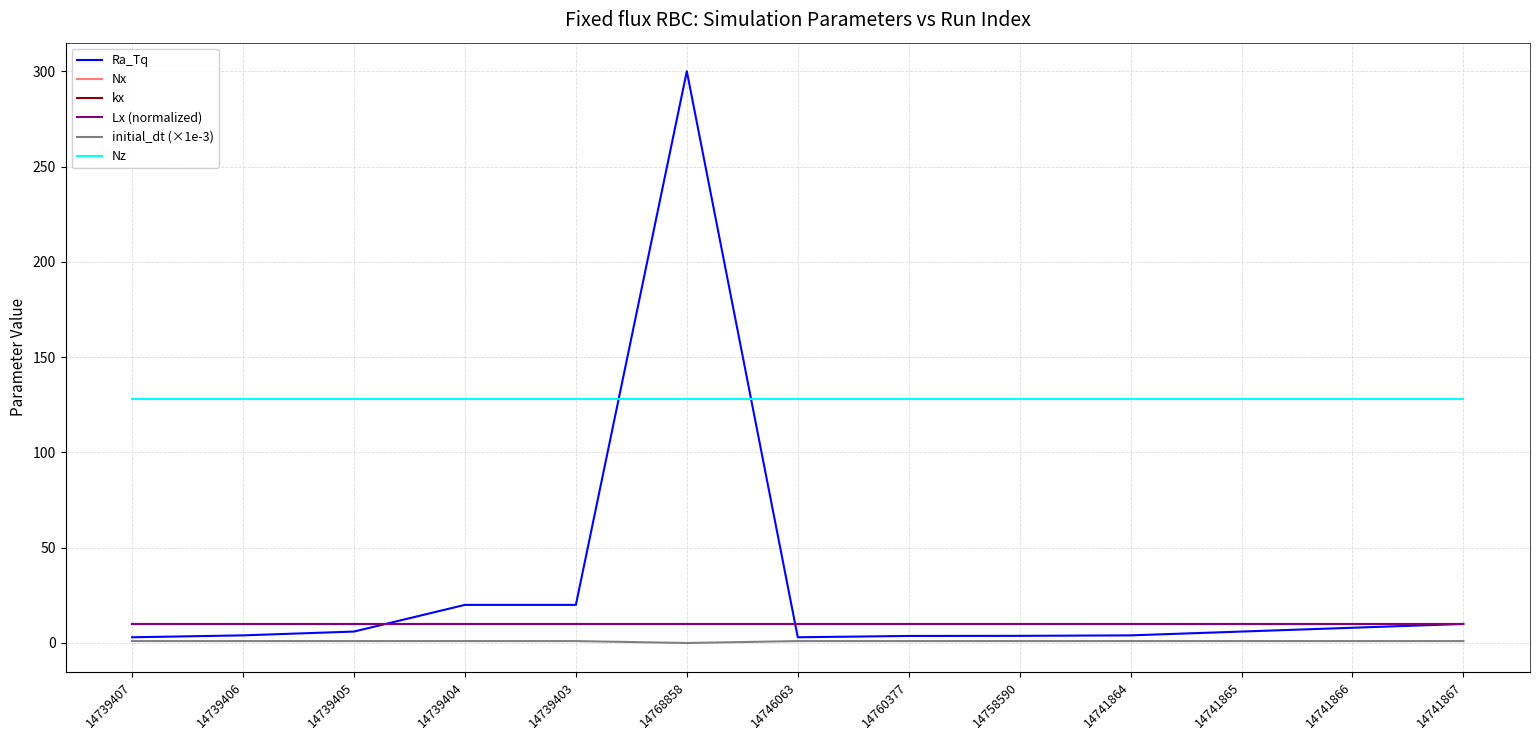

How many lines are shown in the chart?

6